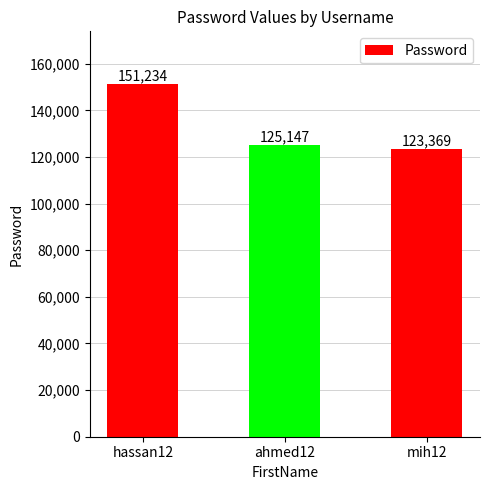

At which label does the data first exceed 125147?

hassan12